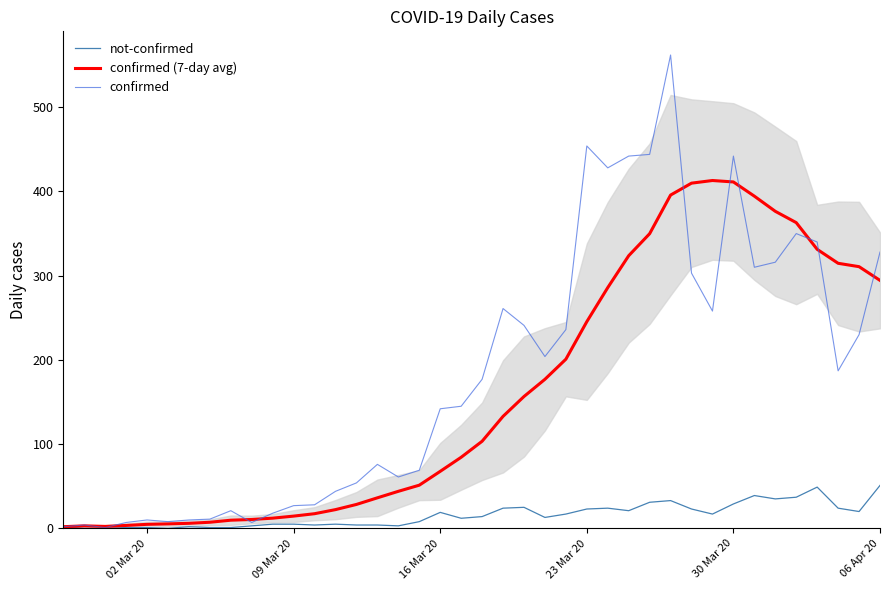

The value of confirmed (7-day avg) at 09 Mar 20 is 14.6. True or false?

True